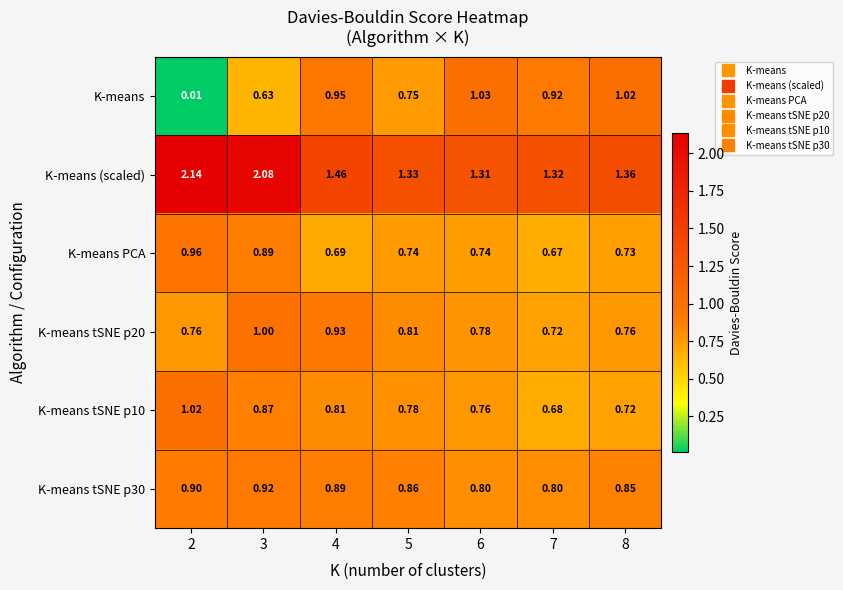

Which series has the largest total across all categories?

K-means (scaled)